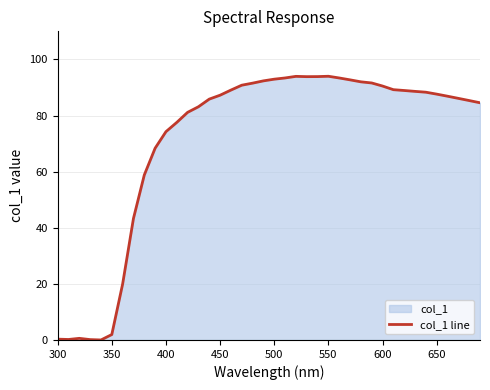

The value at 650 is 87.6. True or false?

True